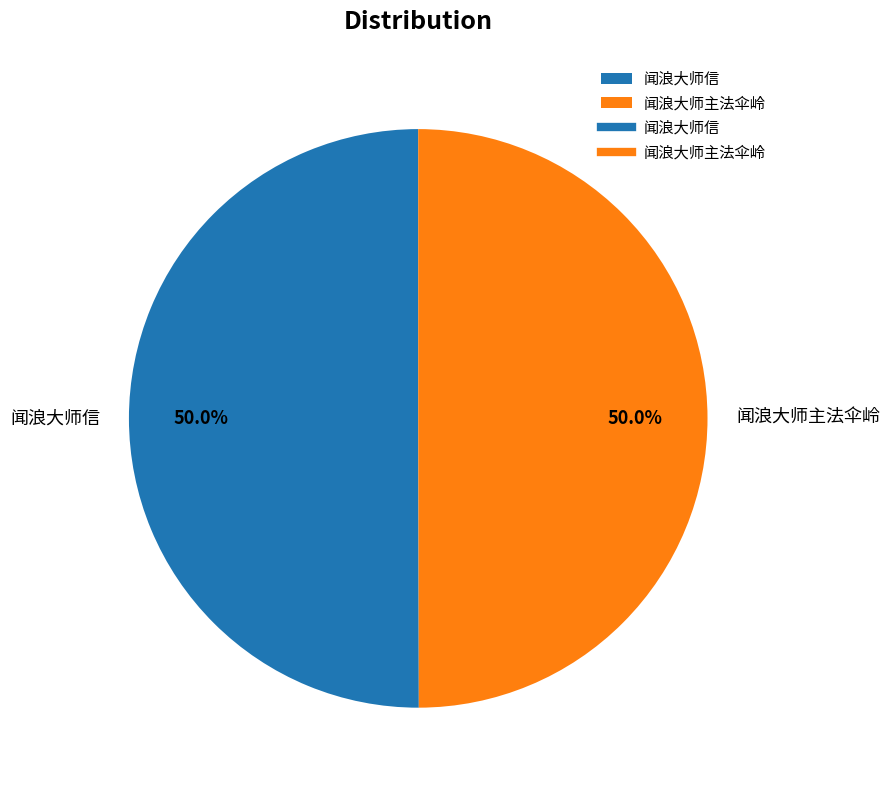

What is the ratio of the value at 闻浪大师信 to the value at 闻浪大师主法伞岭?

1.0